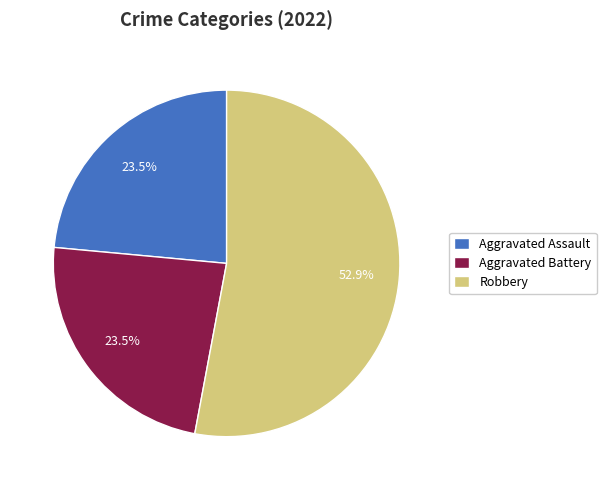

The Robbery slice represents 42% of the pie. True or false?

False